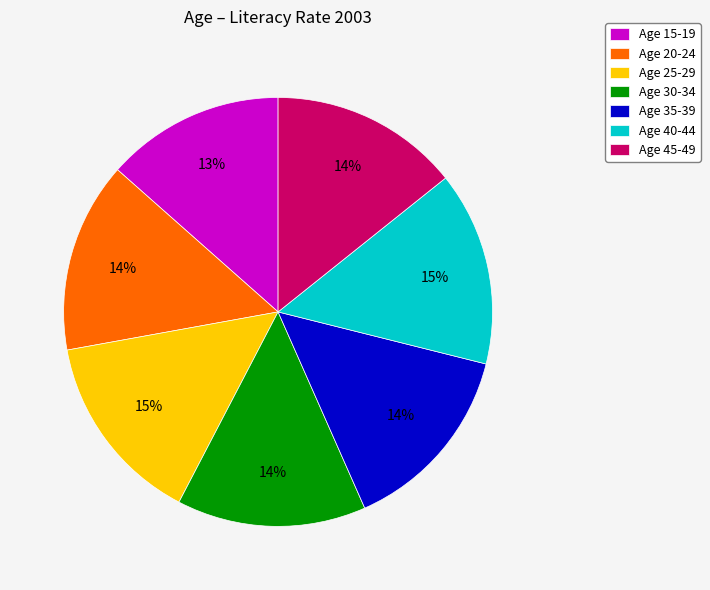

Is there a majority slice in this chart?

No